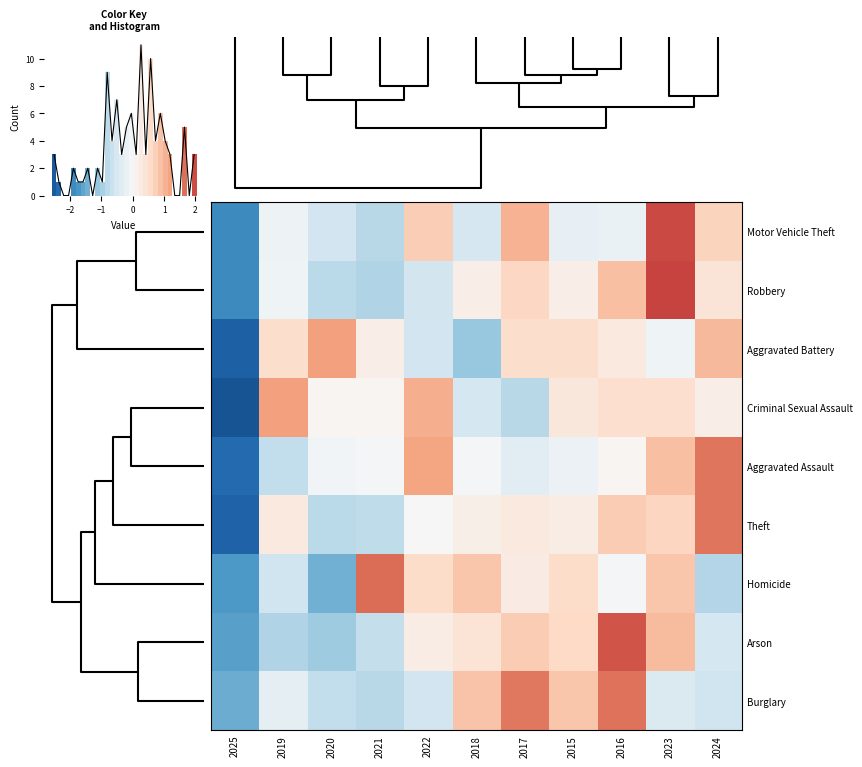

Count the number of data series in this chart.

9